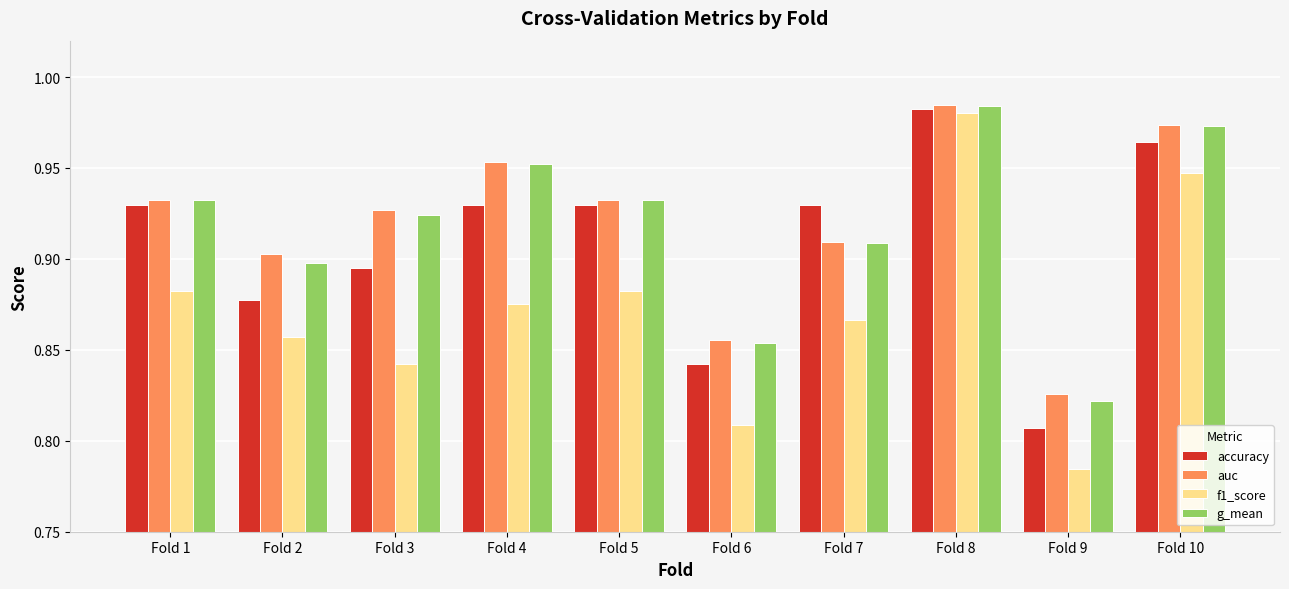

Does the chart contain any negative values?

No